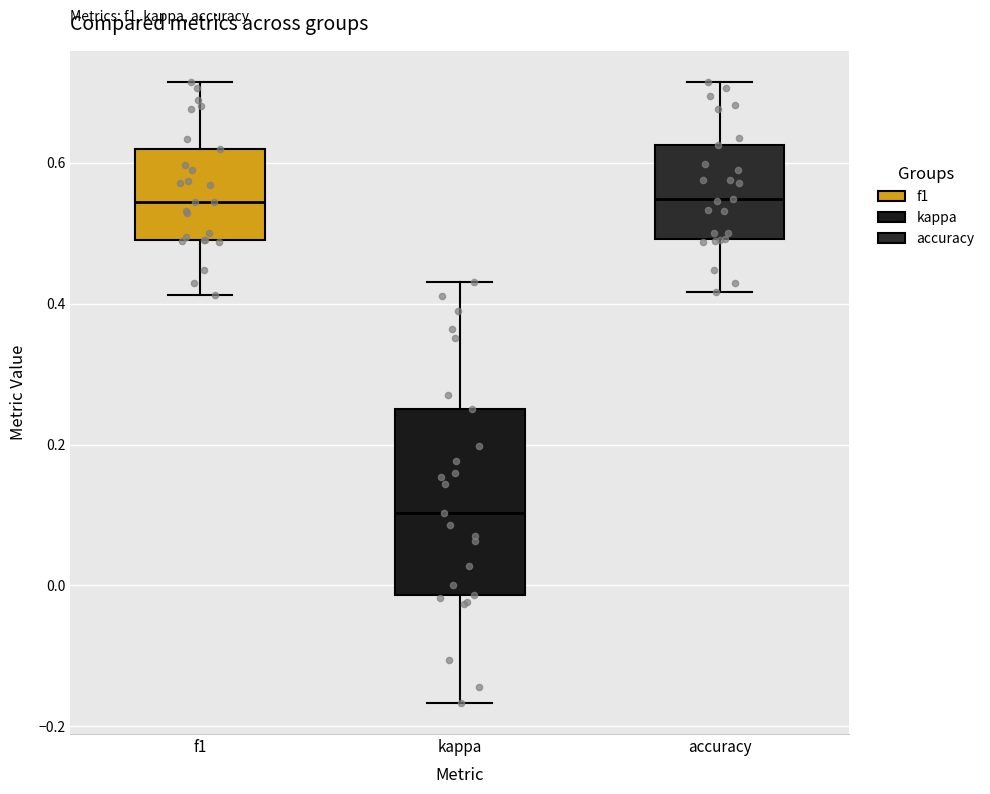

Where does the upper whisker of the box for kappa end on the y-axis? The values are not printed on the chart, so give them approximately, as read against the axis.

0.42